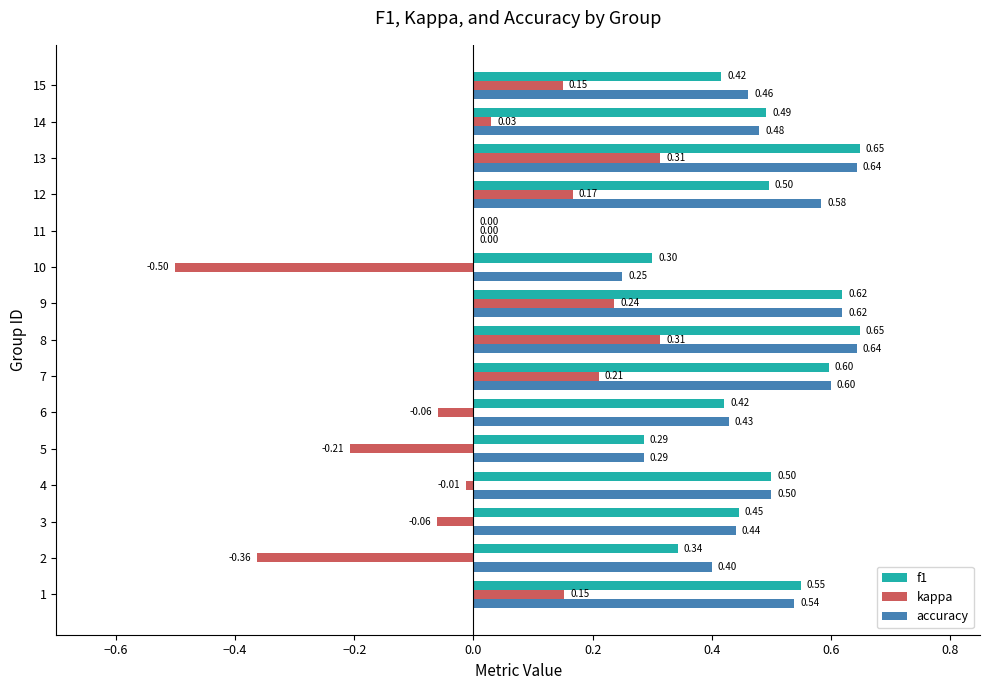

What is the sum of all accuracy values?

6.9